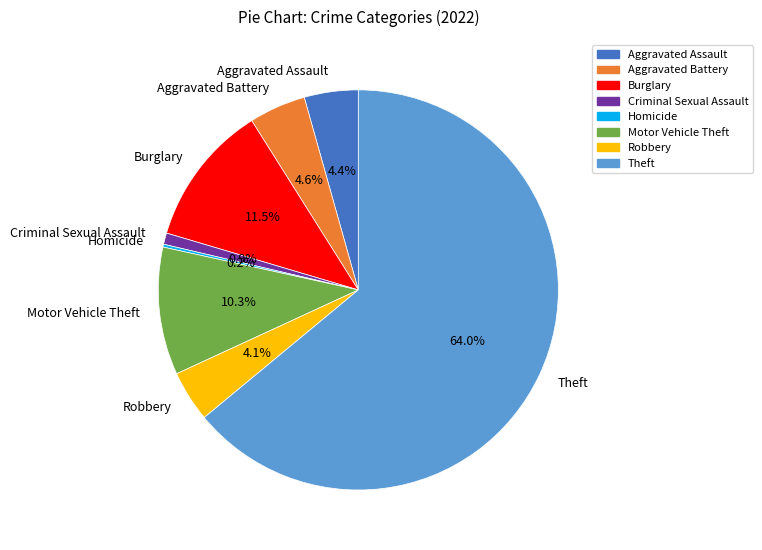

To the nearest percent, what percentage of the pie is Motor Vehicle Theft?

10%